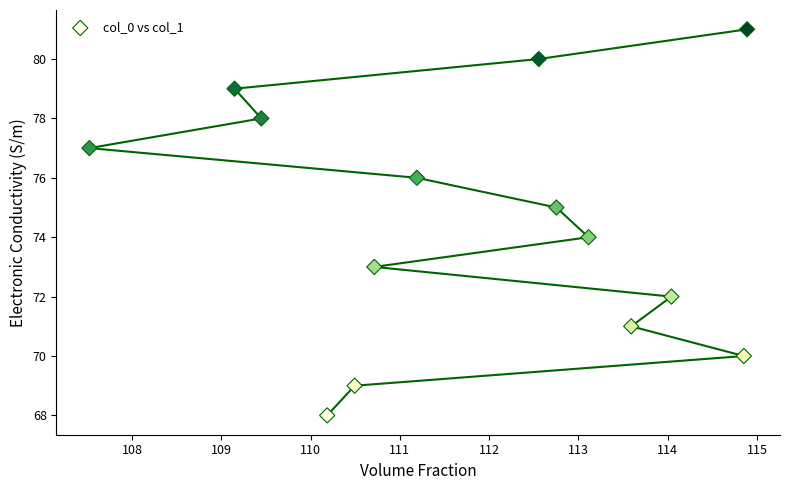

What is the range of Y values (max minus min)?

13